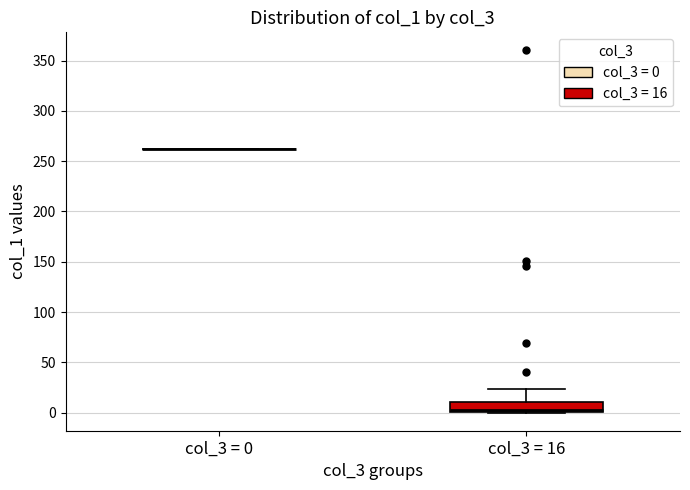

Reading left to right, read every box against the y-axis: the position of its median line, the range the box covers, and the ends of its whiskers. The values are not printed on the chart, so give them approximately, as read against the axis.

col_3 = 0: box collapsed to a line at 260, whiskers 260 to 260
col_3 = 16: median 5, box 0 to 10, whiskers 0 to 25